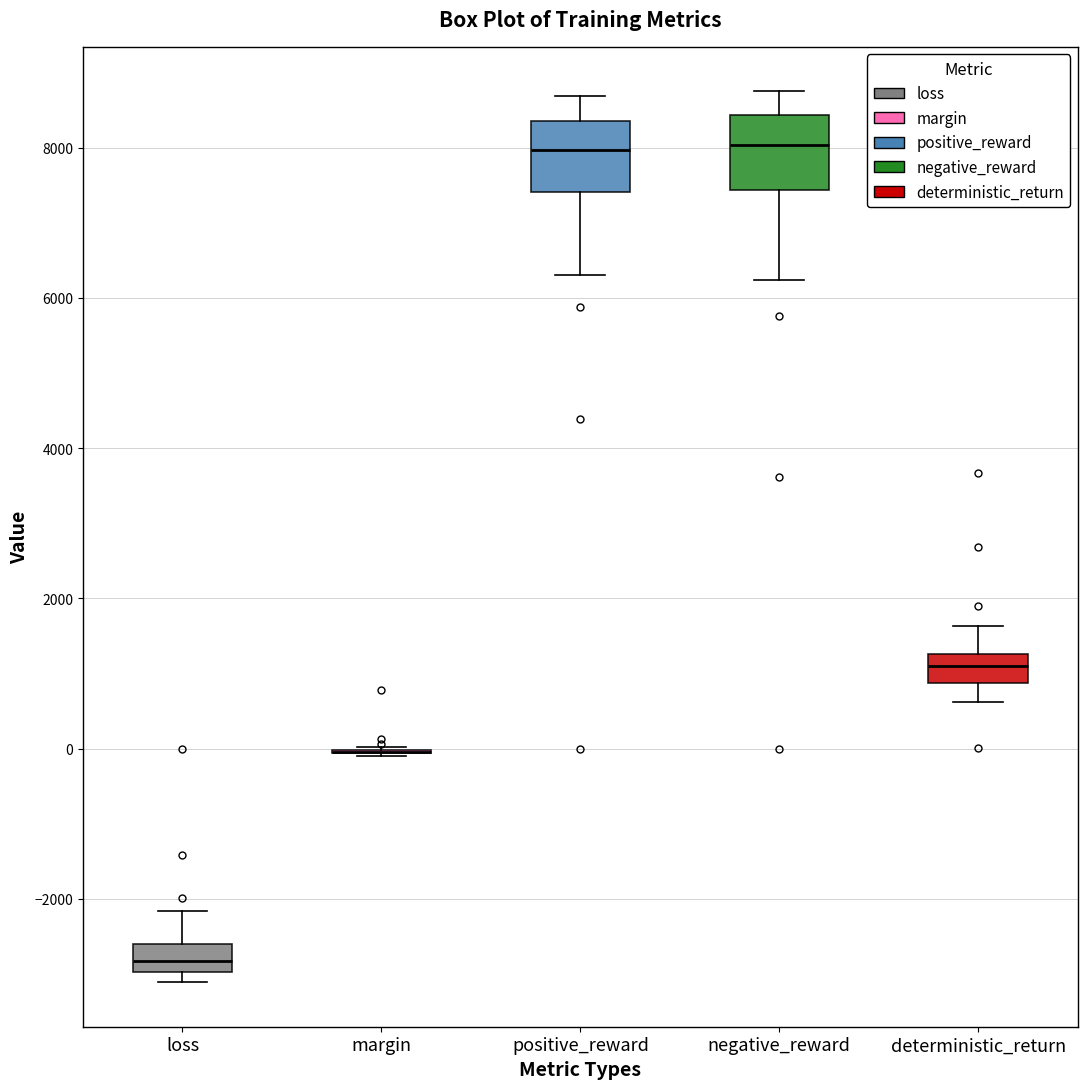

Where is the lower edge of the box for deterministic_return on the y-axis? The values are not printed on the chart, so give them approximately, as read against the axis.

800